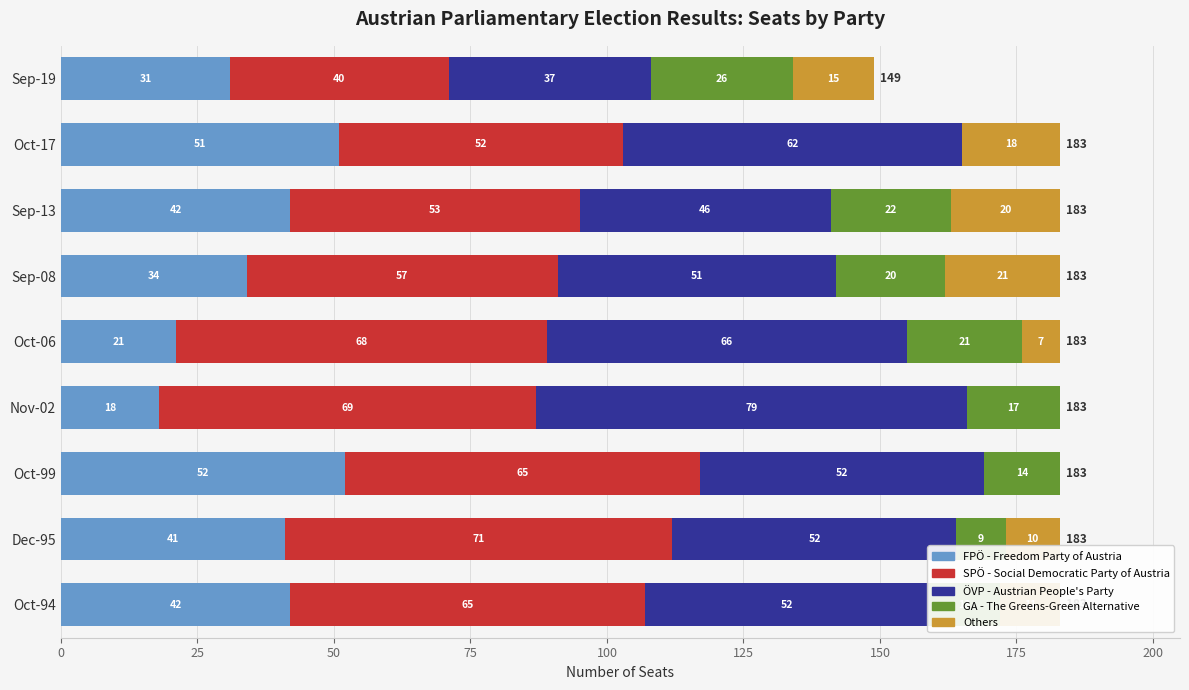

What is the sum of the FPÖ - Freedom Party of Austria values at Sep-13 and Sep-19?

73